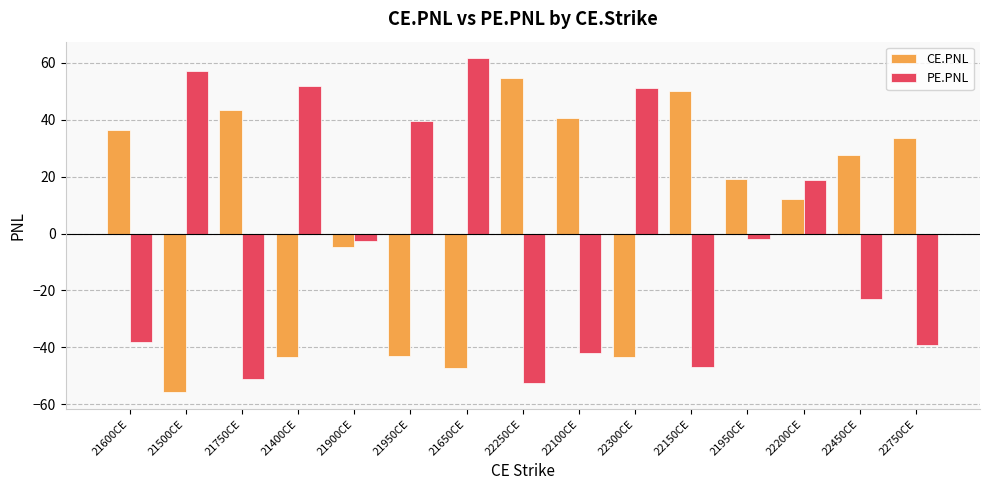

List the labels in order of CE.PNL value, largest first.

22250CE, 22150CE, 21750CE, 22100CE, 21600CE, 22750CE, 22450CE, 21950CE, 22200CE, 21900CE, 21950CE, 22300CE, 21400CE, 21650CE, 21500CE